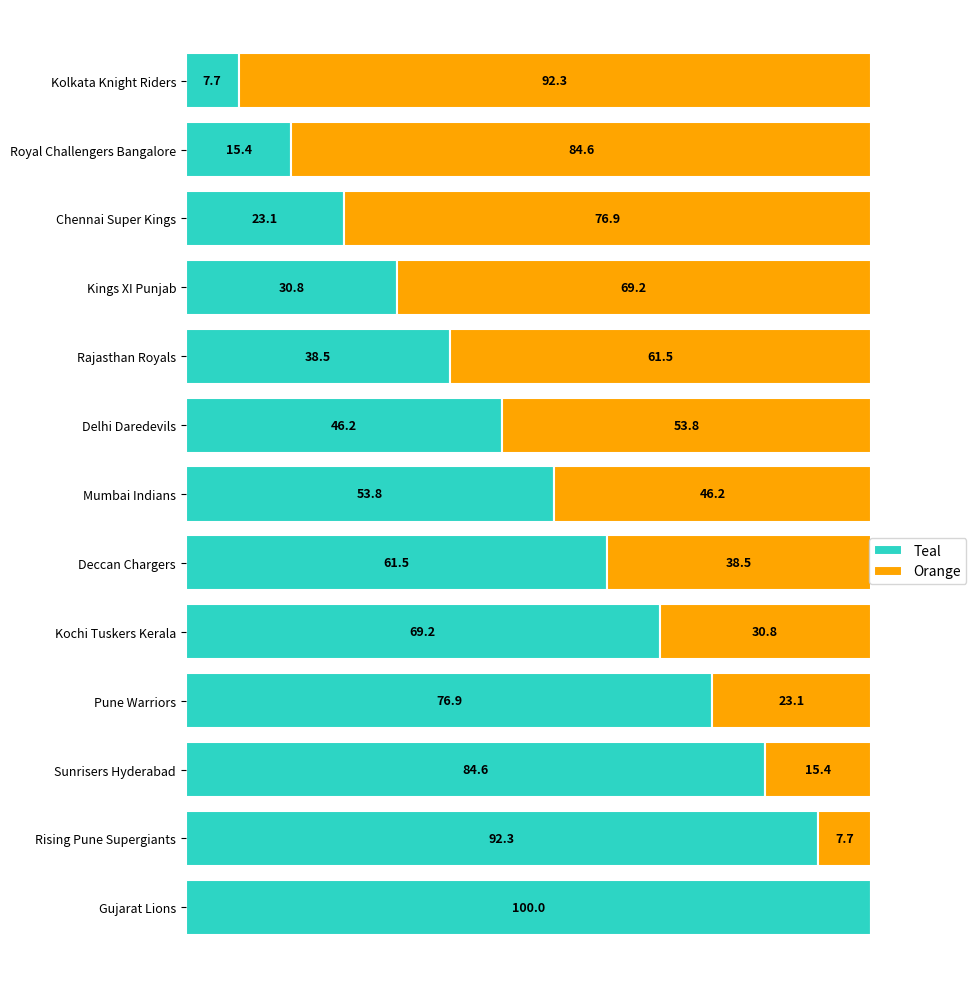

At which label is Teal closest to 53?

Mumbai Indians